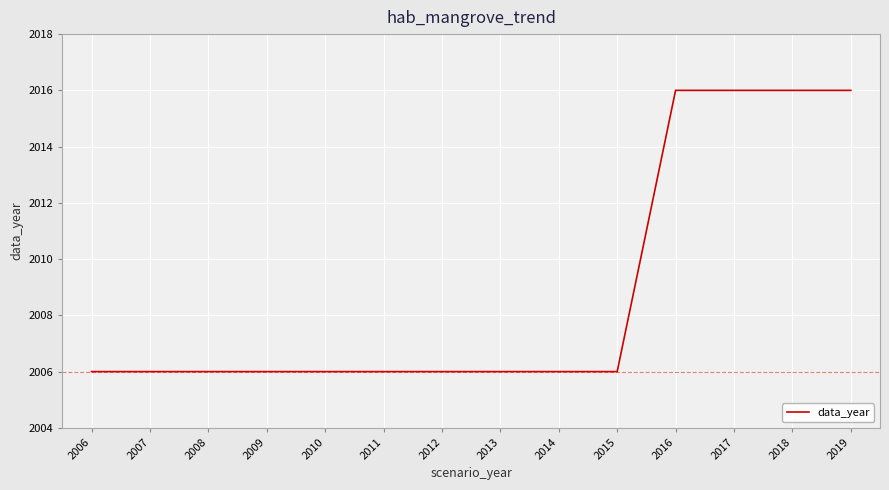

Is it true that the value at 2012 is 2006?

True